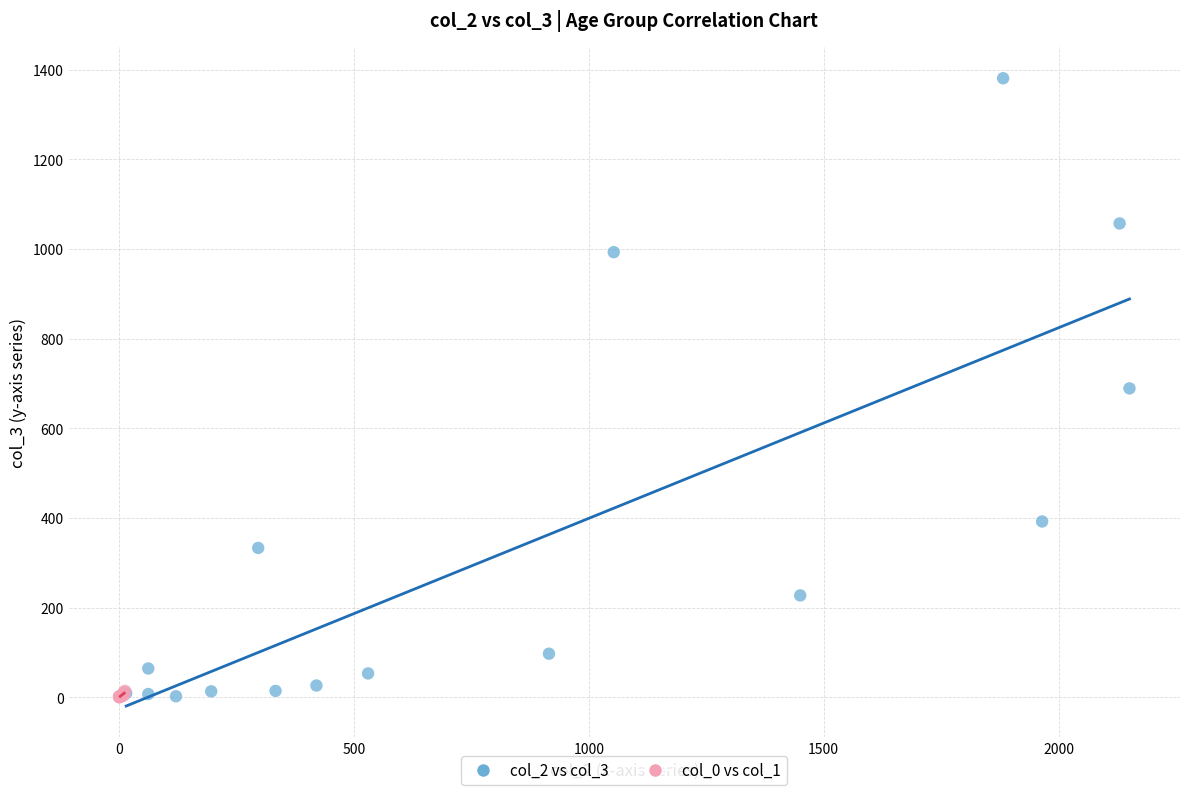

Which series reaches the maximum Y coordinate?

col_2 vs col_3